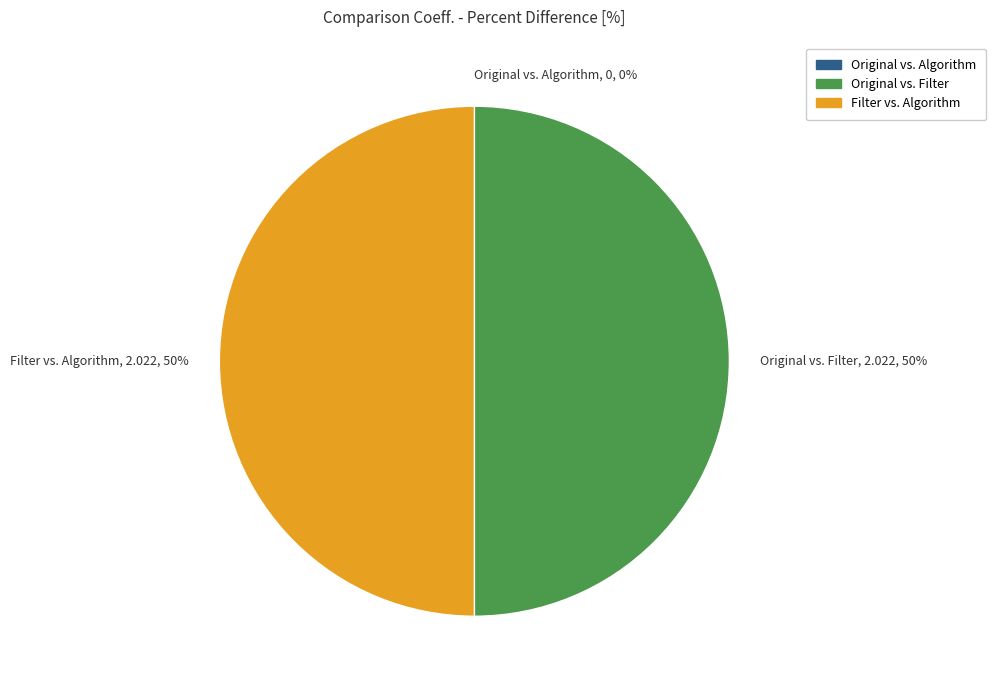

To the nearest percent, what portion does Original vs. Filter represent?

50%